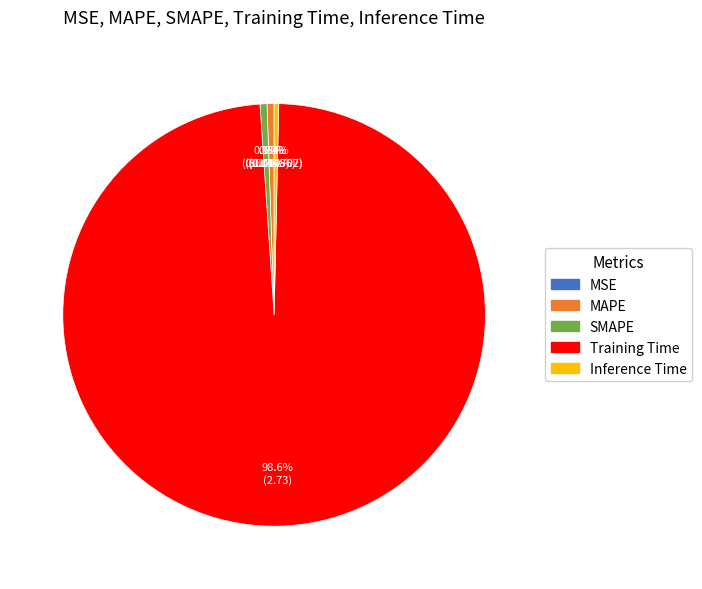

Is SMAPE the majority of the pie?

No